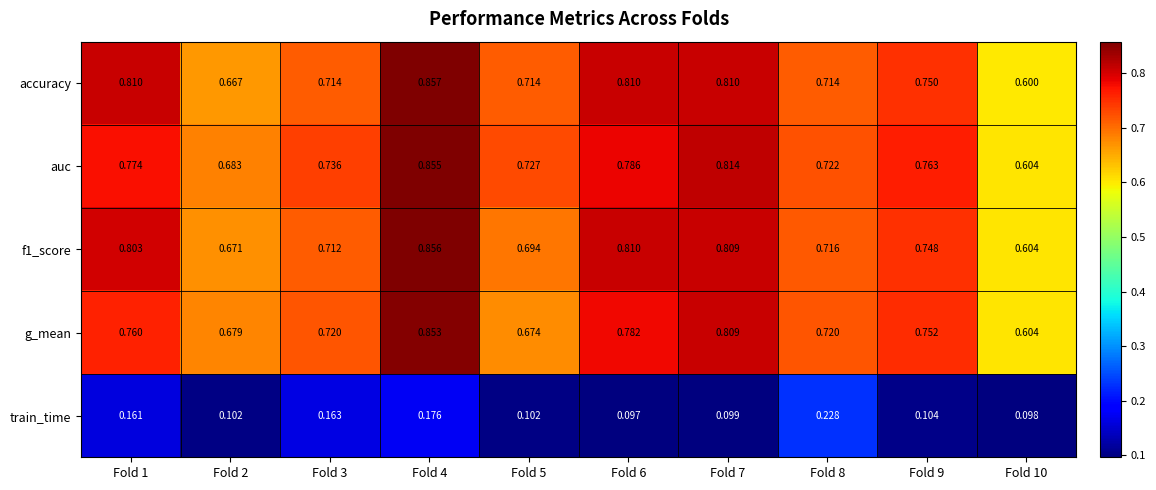

Which series has the largest range (max minus min)?

accuracy